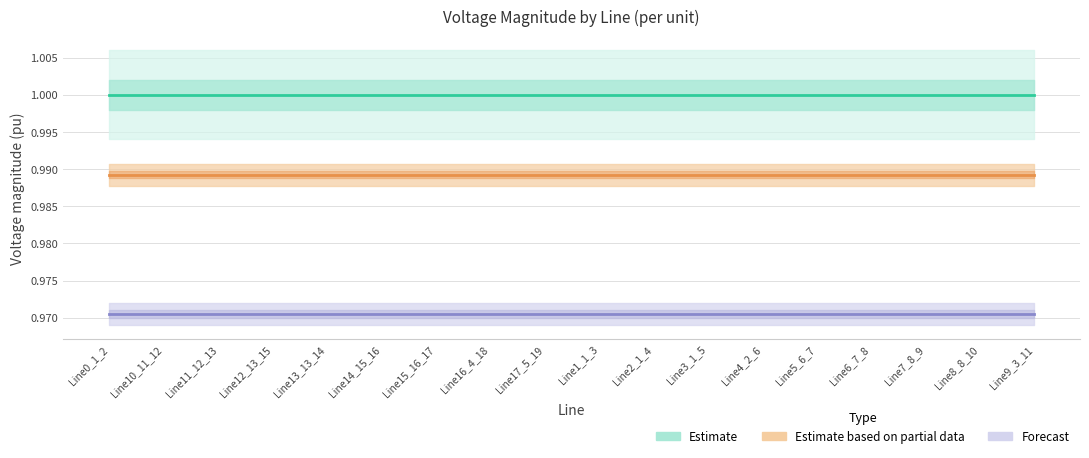

True or false: Phase C (Forecast) and Phase A (Estimate) intersect in this chart.

False